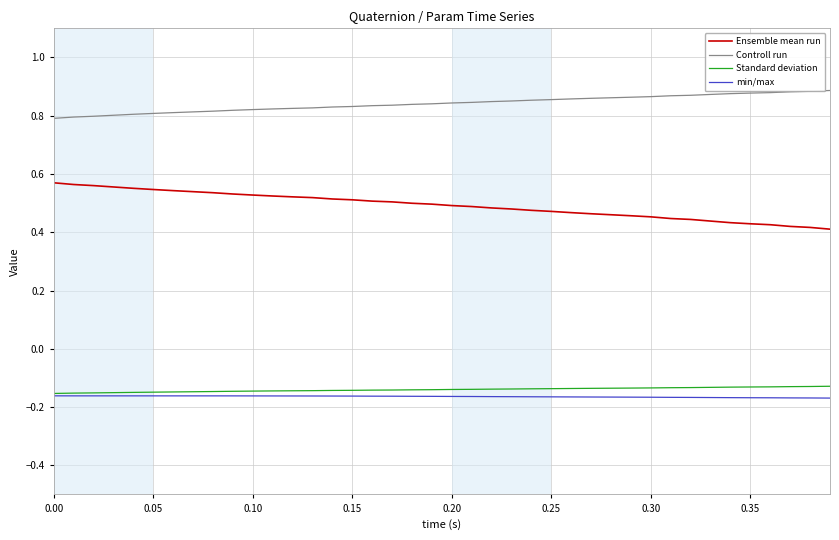

True or false: Controll run and min/max cross at least once.

False